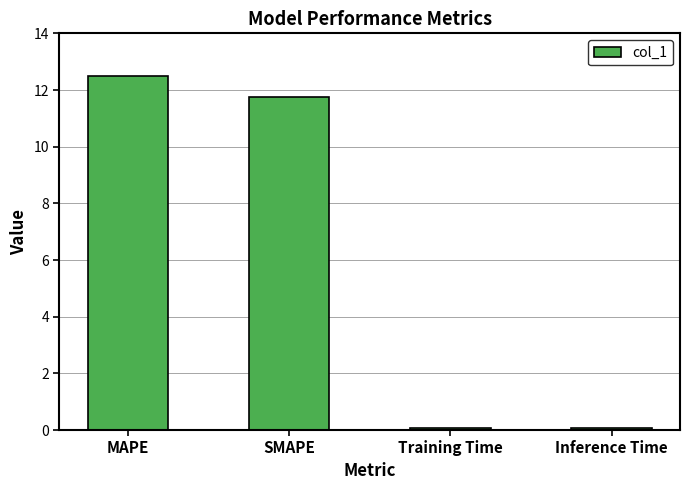

What is the difference between the maximum and minimum values?

12.4